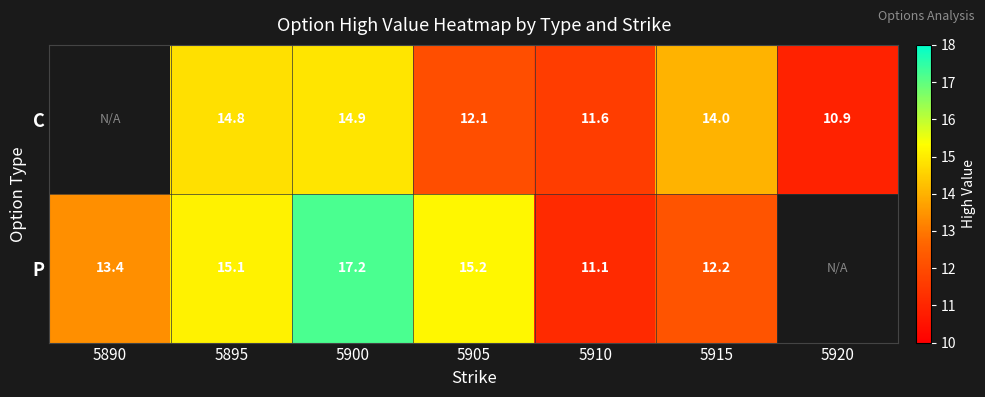

The P series shows 15.2 at 5905. True or false?

True